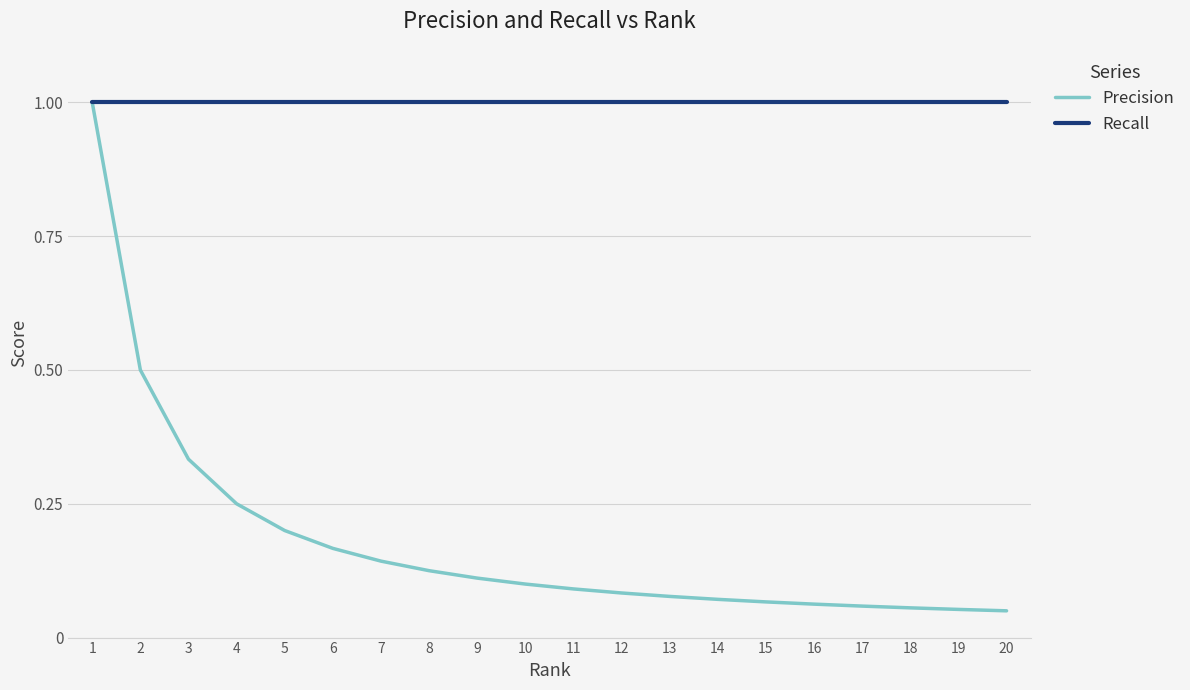

The value of Recall at 13 is 0.5. True or false?

False